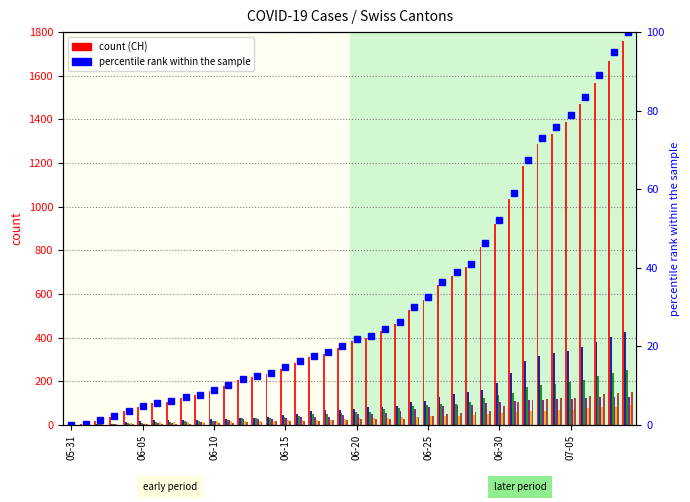

Rank the categories by VS value from lowest to highest.

2020-05-31, 2020-06-01, 2020-06-02, 2020-06-03, 2020-06-04, 2020-06-05, 2020-06-06, 2020-06-07, 2020-06-08, 2020-06-09, 2020-06-10, 2020-06-11, 2020-06-12, 2020-06-13, 2020-06-14, 2020-06-15, 2020-06-16, 2020-06-17, 2020-06-18, 2020-06-19, 2020-06-20, 2020-06-21, 2020-06-22, 2020-06-23, 2020-06-24, 2020-06-25, 2020-06-26, 2020-06-27, 2020-06-28, 2020-06-29, 2020-06-30, 2020-07-01, 2020-07-02, 2020-07-03, 2020-07-04, 2020-07-05, 2020-07-06, 2020-07-07, 2020-07-08, 2020-07-09